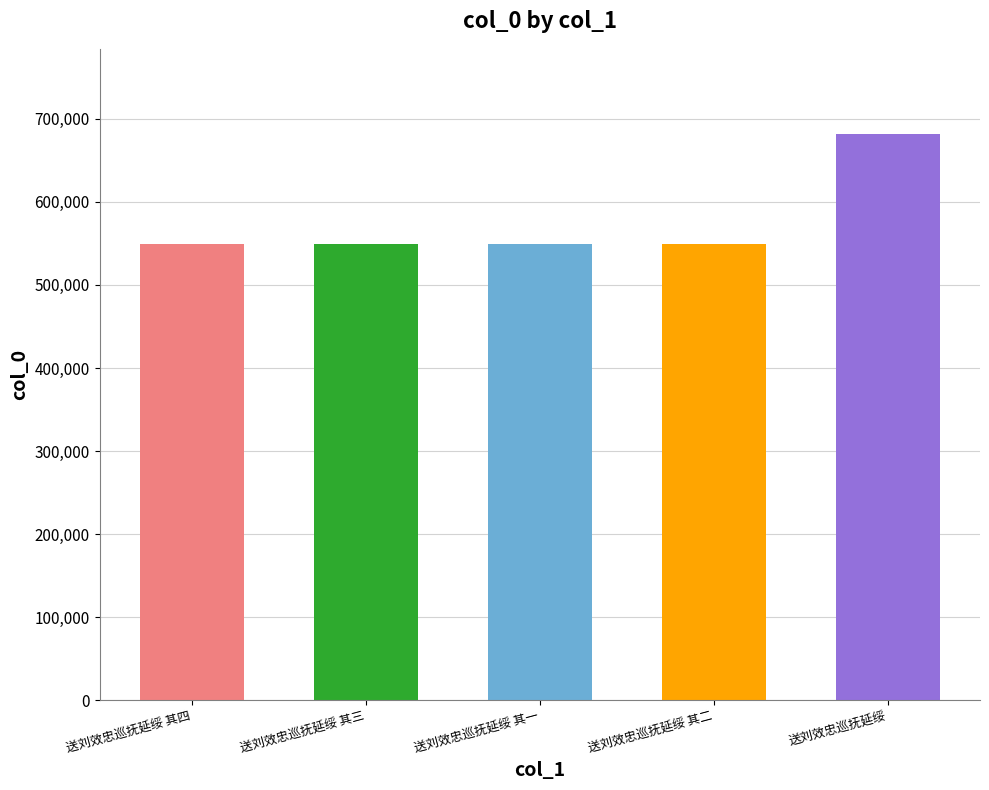

Rank the categories by value from highest to lowest.

送刘效忠巡抚延绥, 送刘效忠巡抚延绥 其四, 送刘效忠巡抚延绥 其三, 送刘效忠巡抚延绥 其二, 送刘效忠巡抚延绥 其一